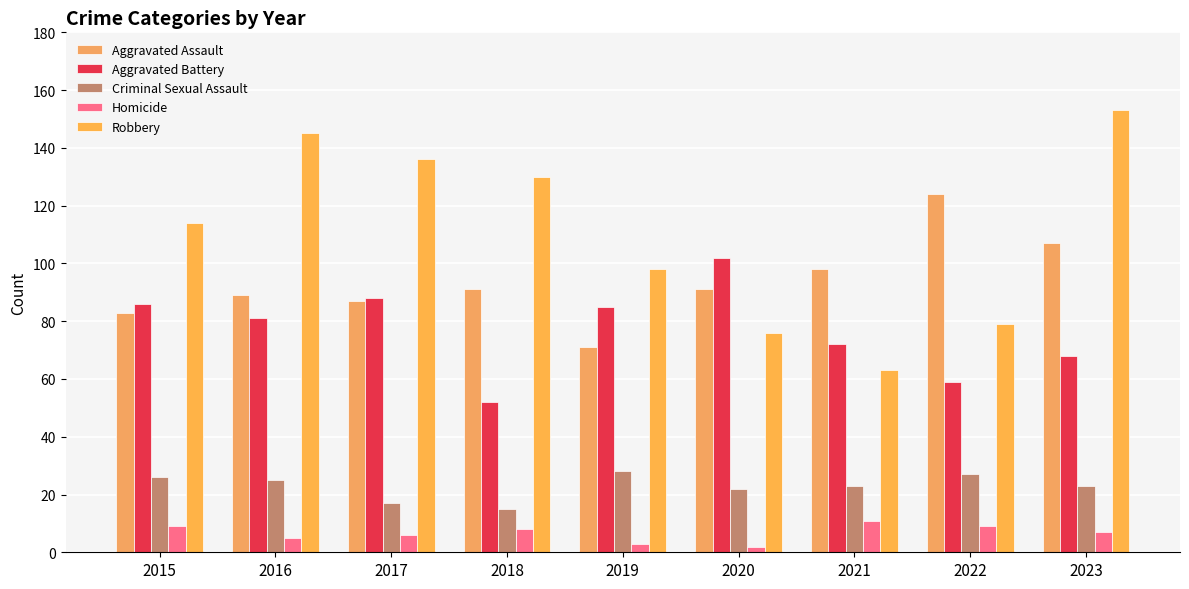

How many values in the Robbery series are below 114?

4